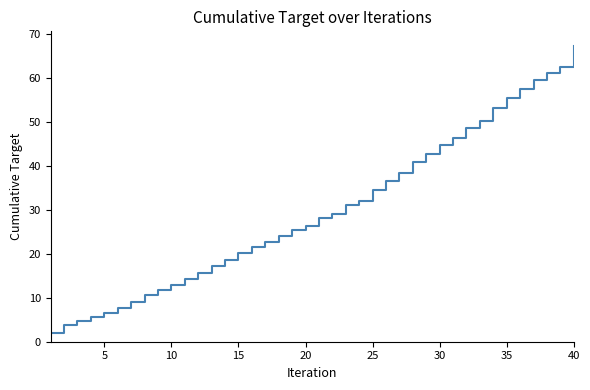

What is the difference between the maximum and minimum values?

65.1